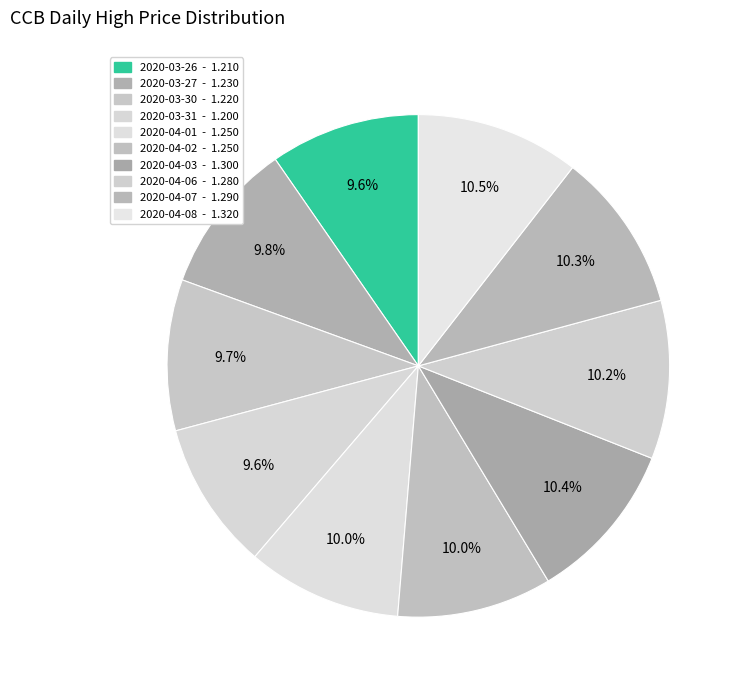

The 2020-04-06 slice represents 10% of the pie. True or false?

True